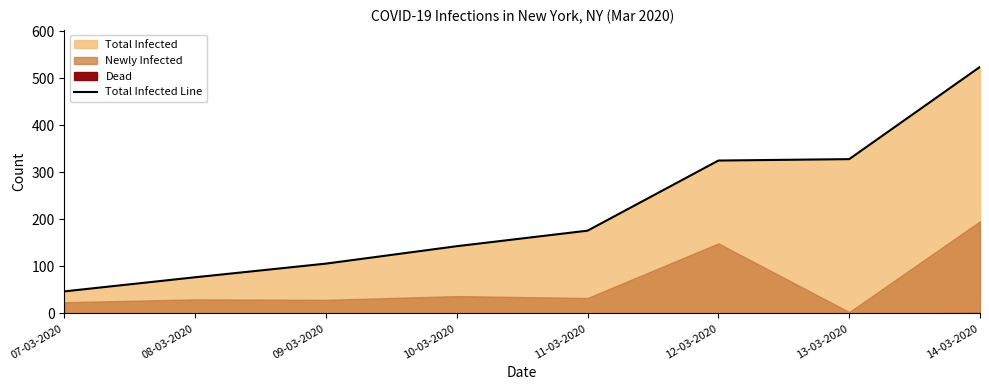

What is the label of the 4th point from the left?

10-03-2020